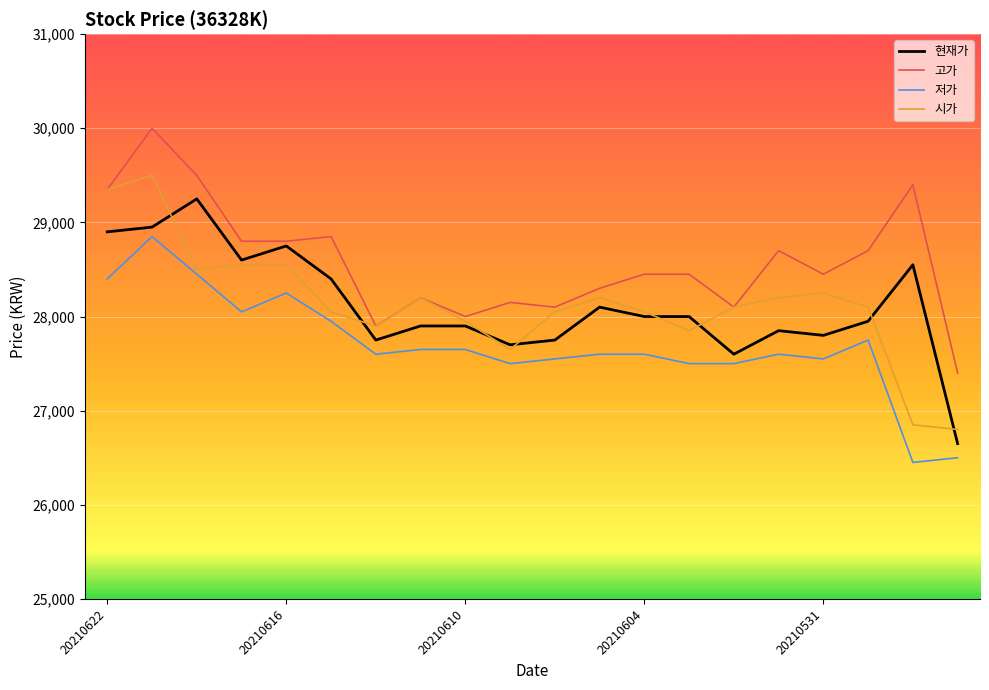

What is the highest value of the 저가 series?

28850